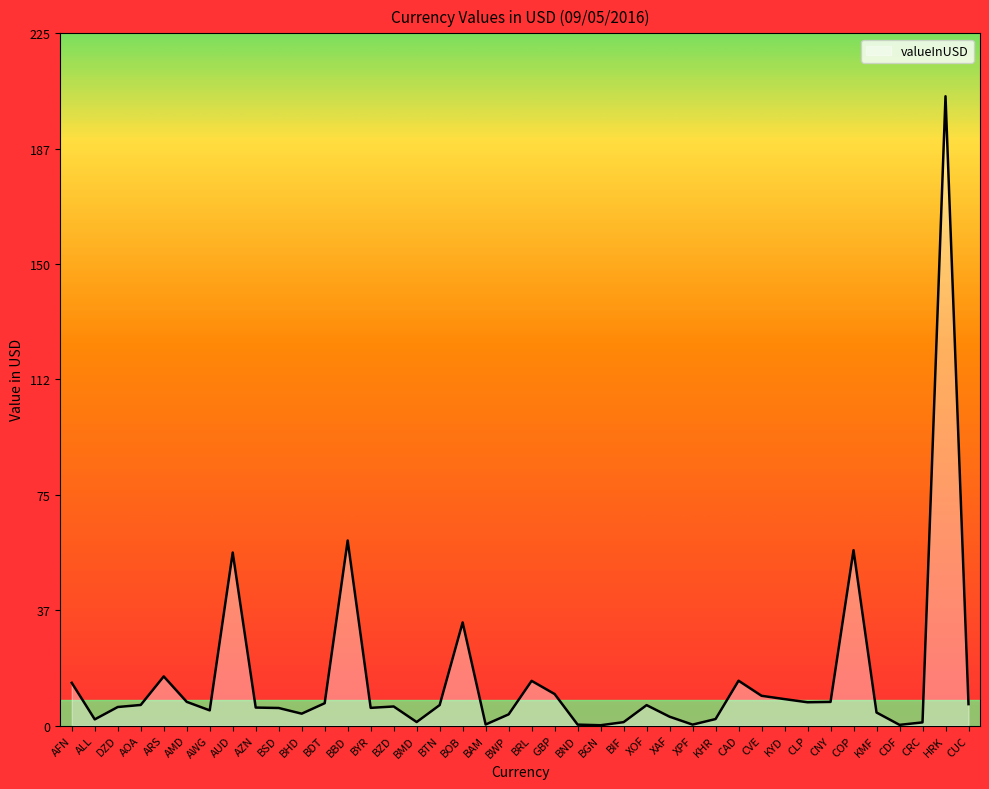

The chart shows a value of 6.6 at BTN. True or false?

True